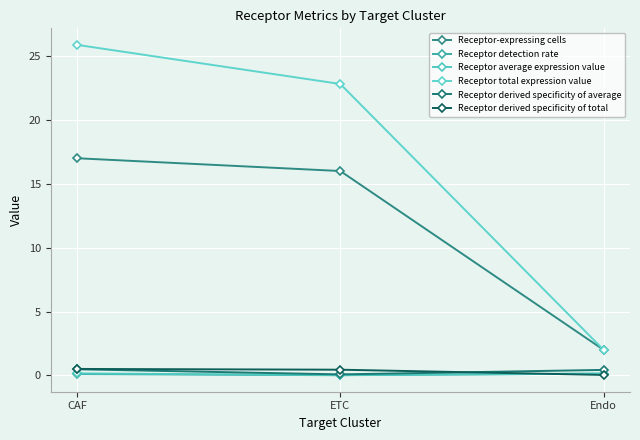

What is the spread (max minus min) of values at Endo?

2.0